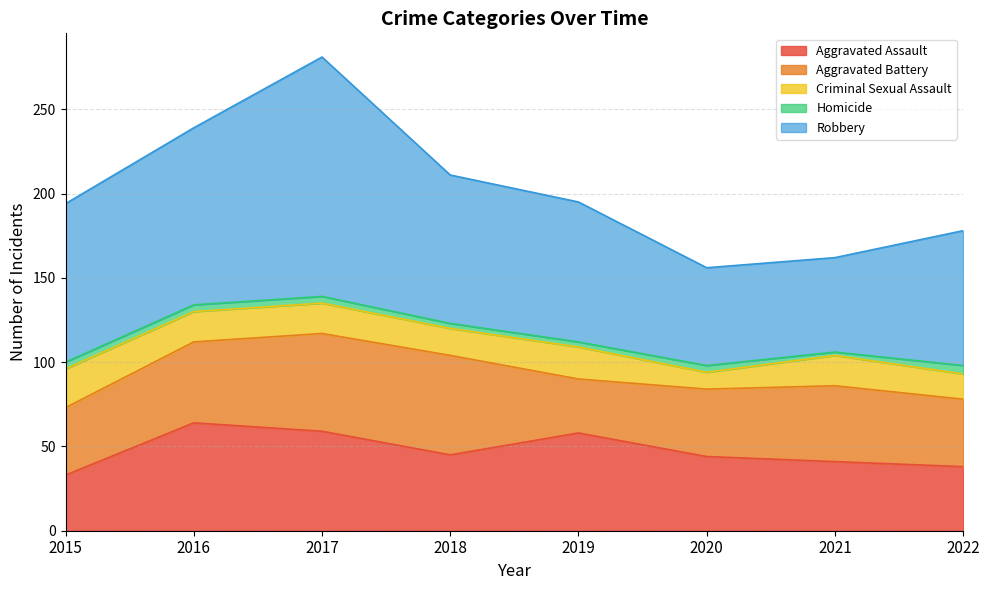

What is the sum of the Criminal Sexual Assault values at 2018 and 2015?

39